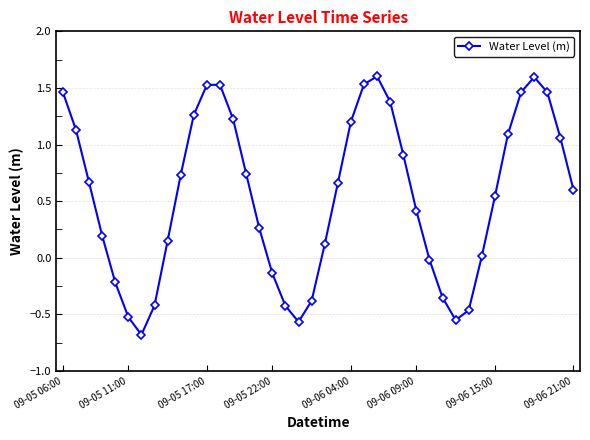

What is the minimum value shown in the chart?

-0.7